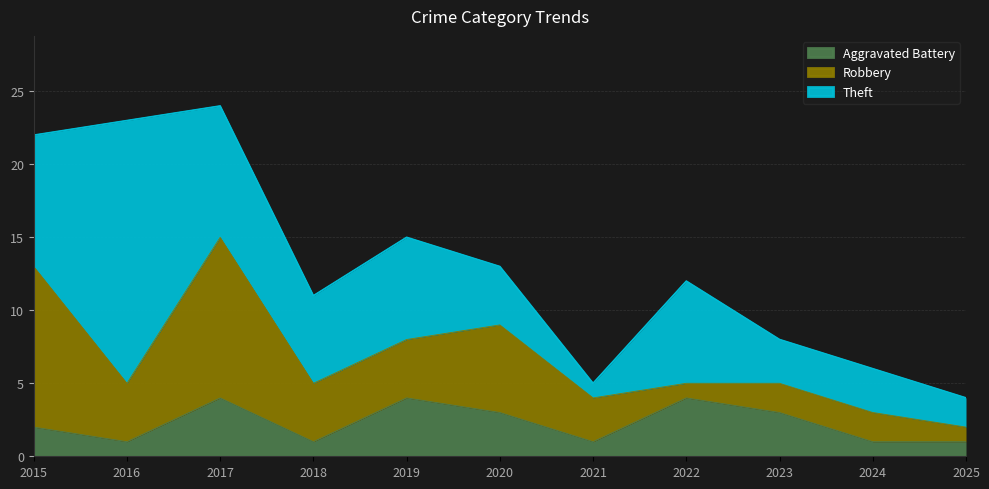

How many values in the Theft series exceed 6?

5